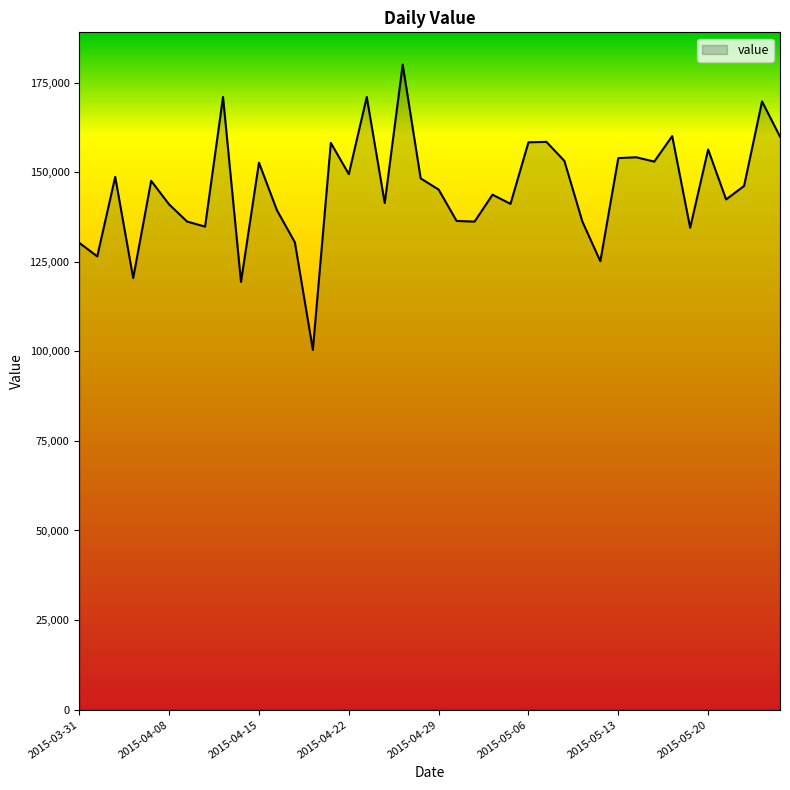

What is the difference between the maximum and minimum values?

79586